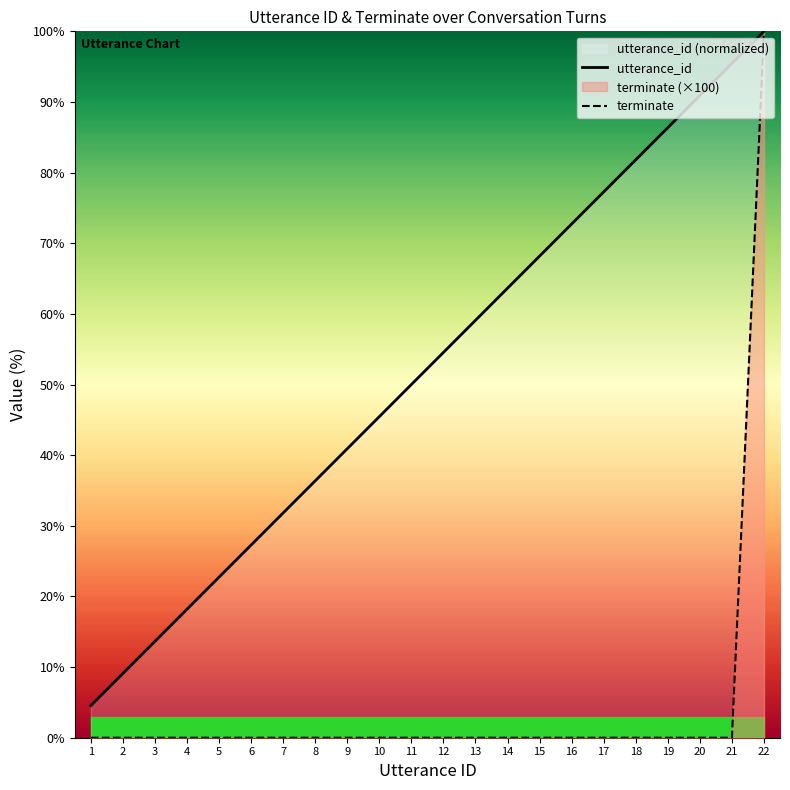

How many data points does each series have?

22